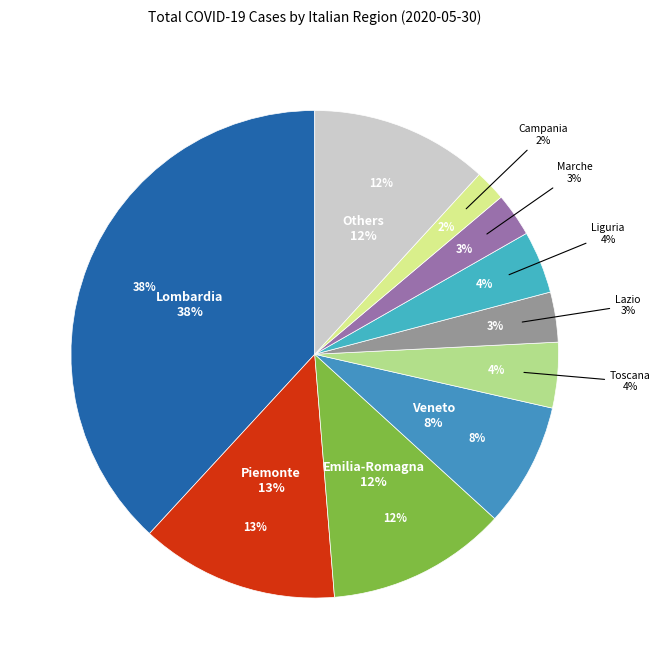

Does any single category account for the majority?

No